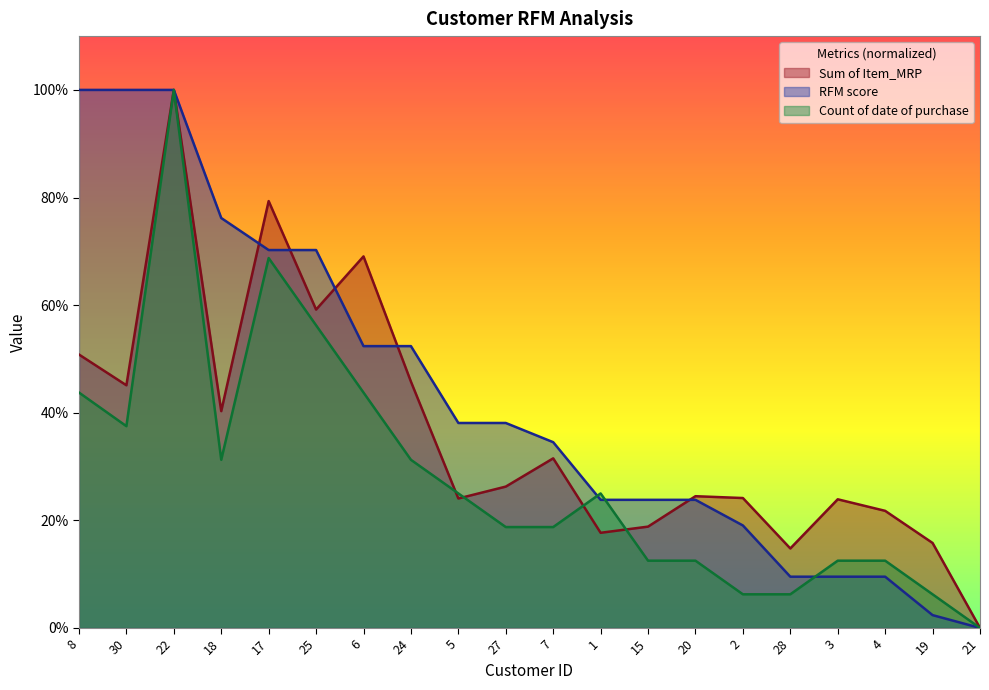

In Sum of Item_MRP, how many points are lower than both neighbors (excluding endpoints)?

6